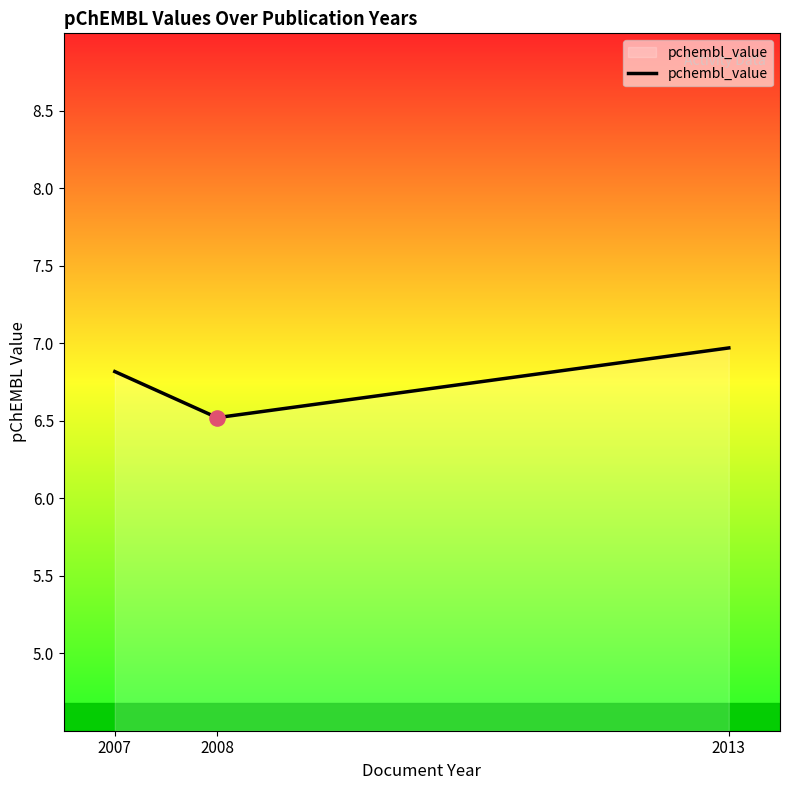

What is the change in value from 2007 to 2013?

+0.2